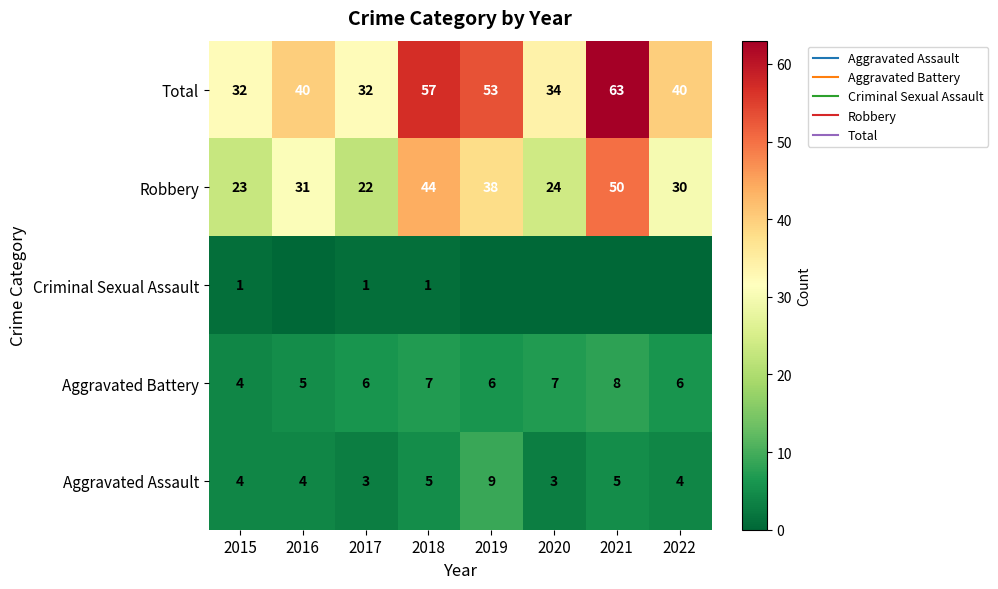

Which series has the largest total across all categories?

Total